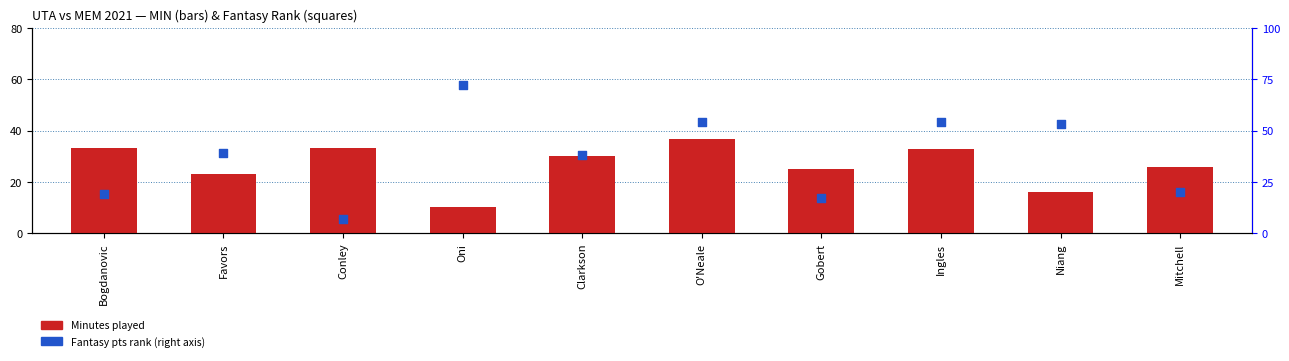

What is the total value across all series at Clarkson?

68.2